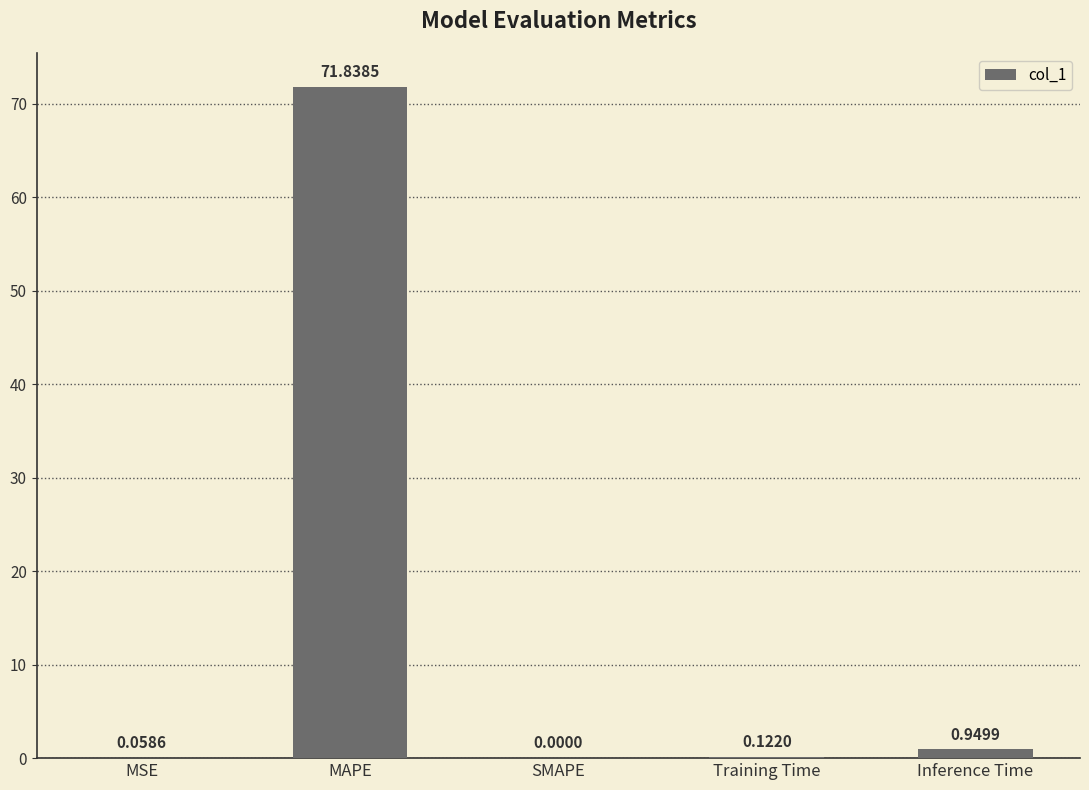

Where is the data nearest to the value 35?

Inference Time